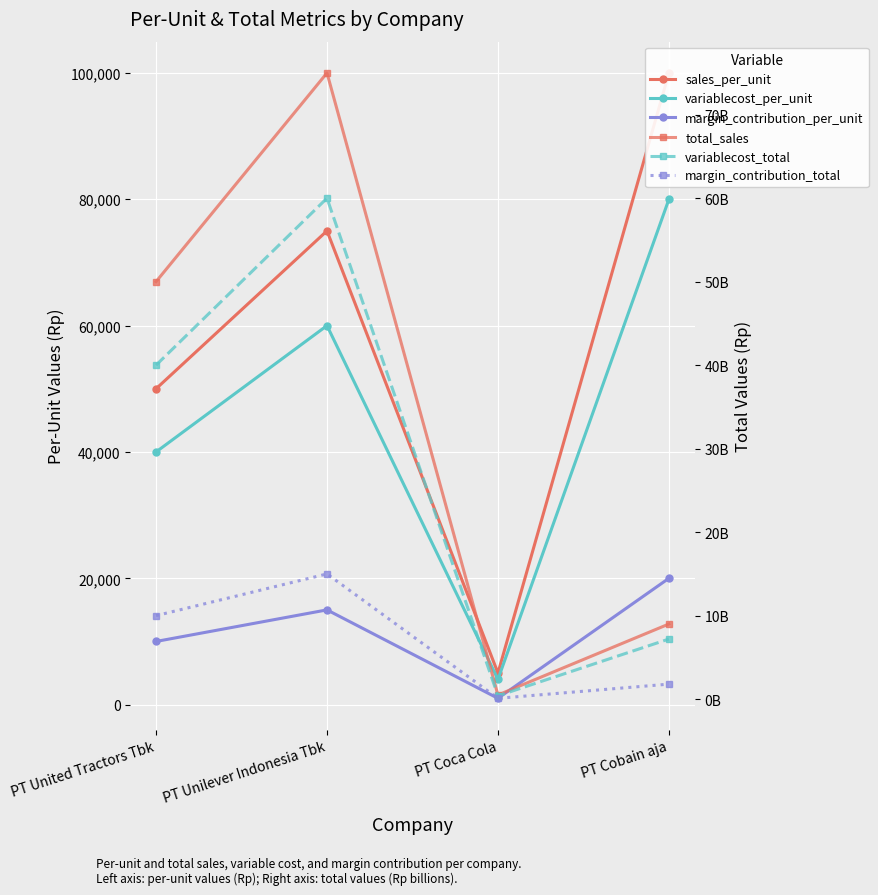

Reading right to left, list all the values displayed in this chart.

sales_per_unit: PT Cobain aja=100000	PT Coca Cola=5000	PT Unilever Indonesia Tbk=75000	PT United Tractors Tbk=50000
variablecost_per_unit: PT Cobain aja=80000	PT Coca Cola=4000	PT Unilever Indonesia Tbk=60000	PT United Tractors Tbk=40000
margin_contribution_per_unit: PT Cobain aja=20000	PT Coca Cola=1000	PT Unilever Indonesia Tbk=15000	PT United Tractors Tbk=10000
total_sales: PT Cobain aja=9000000000	PT Coca Cola=500000000	PT Unilever Indonesia Tbk=75000000000	PT United Tractors Tbk=50000000000
variablecost_total: PT Cobain aja=7200000000	PT Coca Cola=400000000	PT Unilever Indonesia Tbk=60000000000	PT United Tractors Tbk=40000000000
margin_contribution_total: PT Cobain aja=1800000000	PT Coca Cola=100000000	PT Unilever Indonesia Tbk=15000000000	PT United Tractors Tbk=10000000000